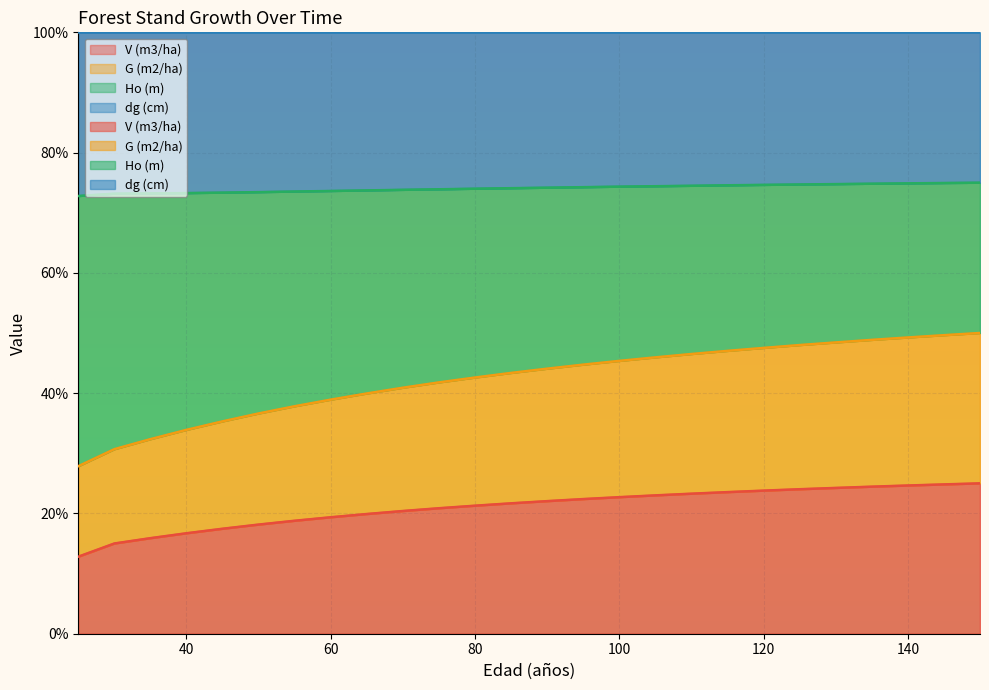

True or false: dg (cm) and V (m3/ha) cross at least once.

False